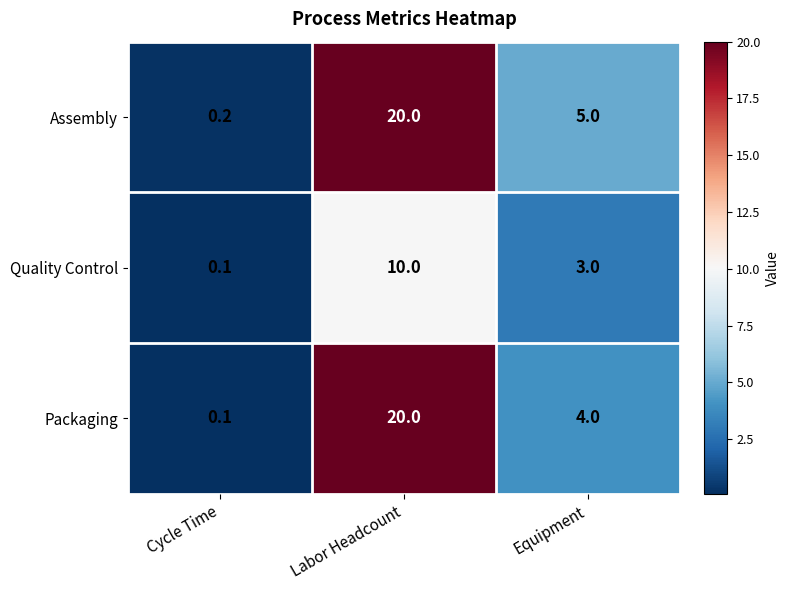

Reading right to left, list all the values displayed in this chart.

Assembly: Equipment=5.0	Labor Headcount=20.0	Cycle Time=0.2
Quality Control: Equipment=3.0	Labor Headcount=10.0	Cycle Time=0.1
Packaging: Equipment=4.0	Labor Headcount=20.0	Cycle Time=0.1